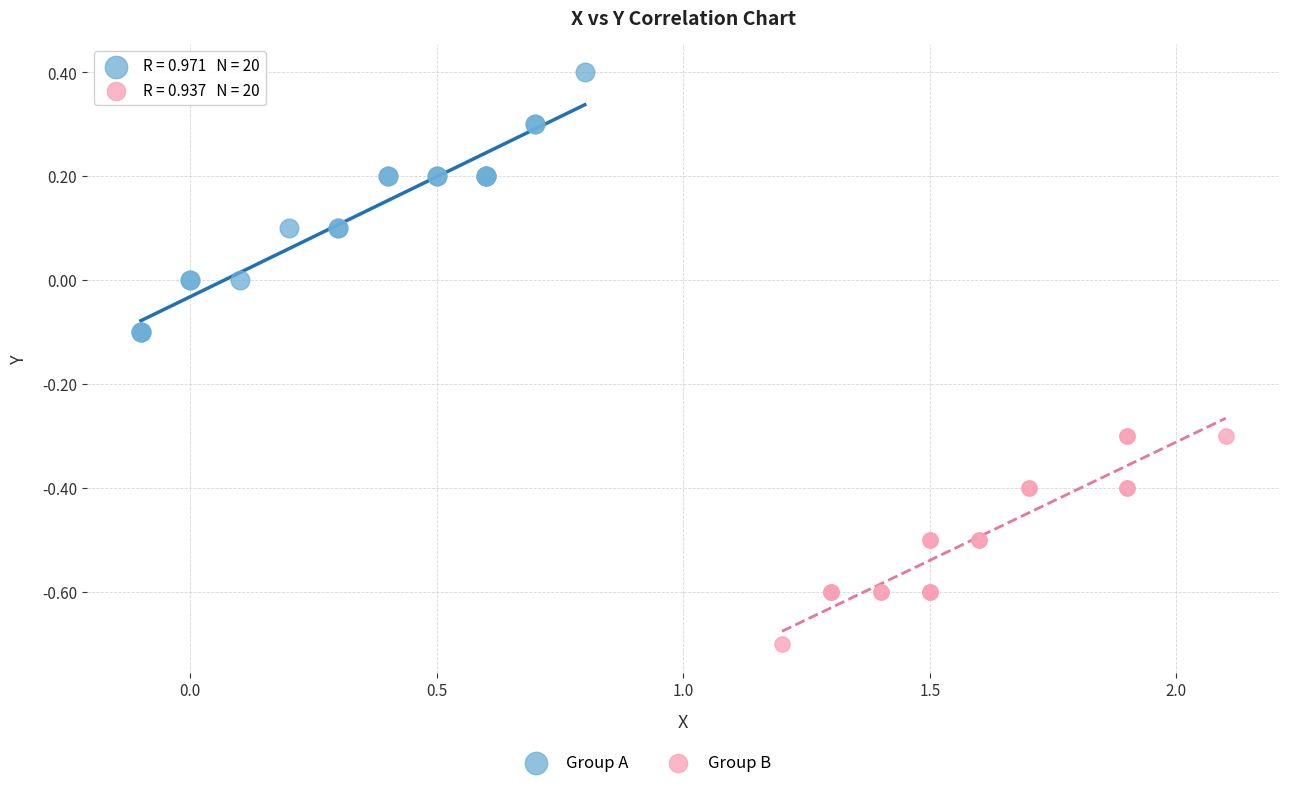

Which series reaches the maximum Y coordinate?

Group A